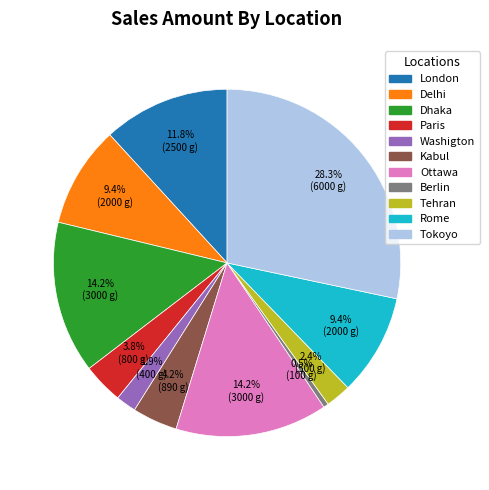

Which has a higher value, Rome or Tehran?

Rome